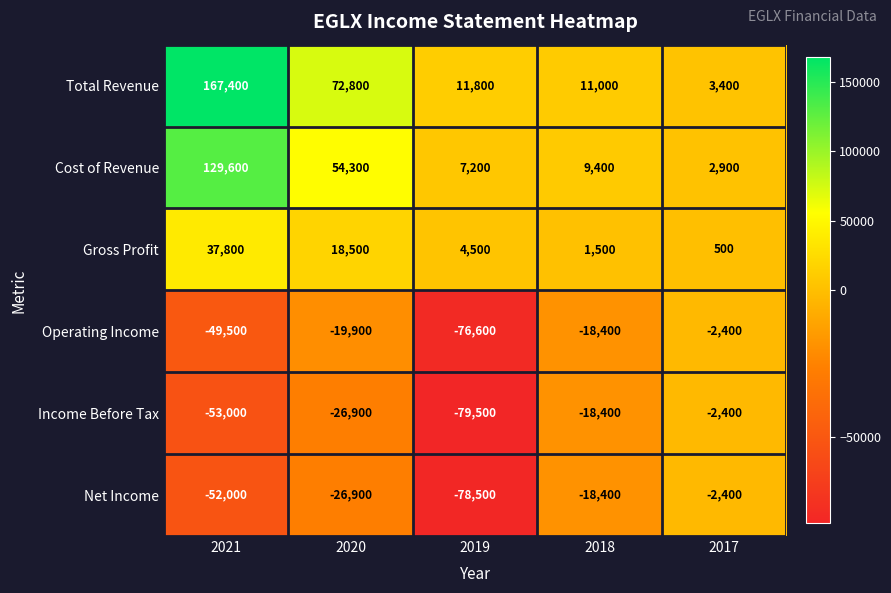

True or false: Gross Profit has a value of 302 at 2018.

False